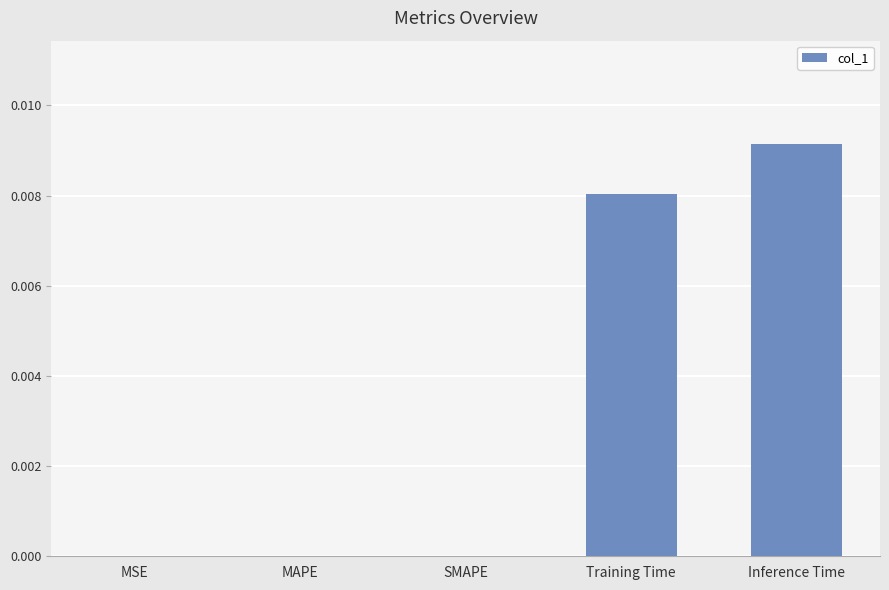

At which category does the chart reach its peak across all series?

Inference Time